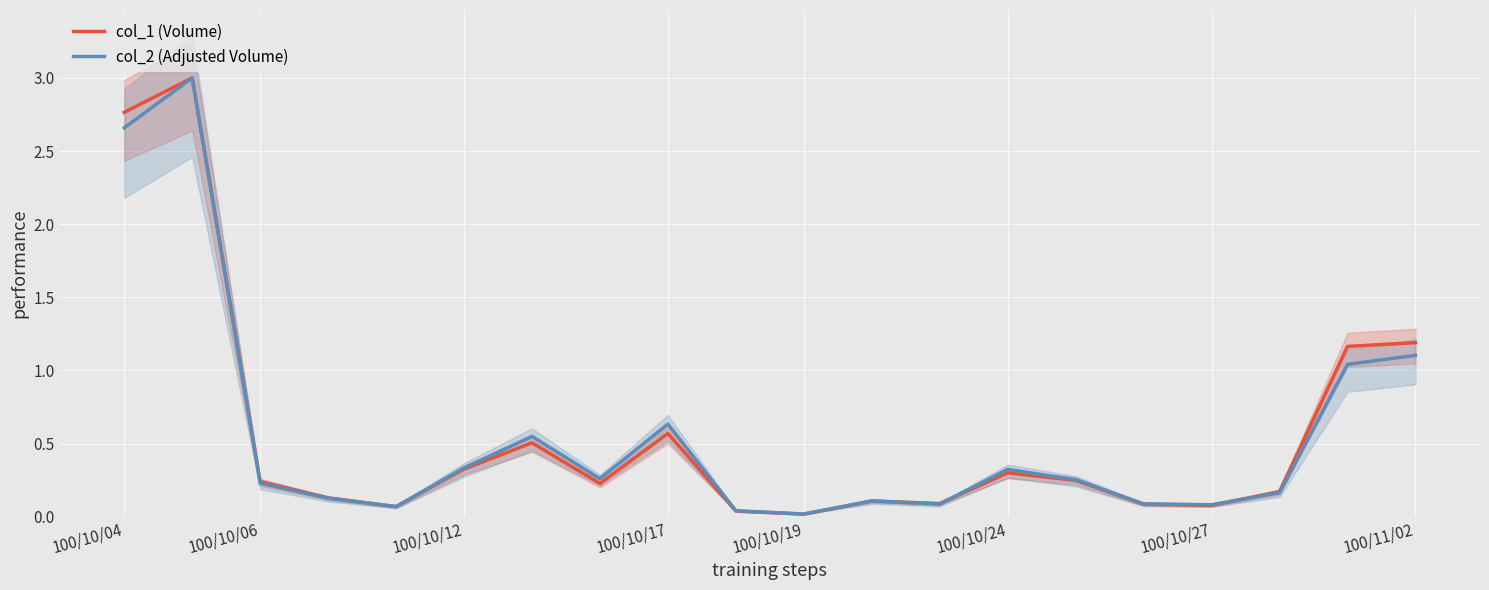

Rank the series at 17 from lowest to highest value.

col_2 (Adjusted Volume), col_1 (Volume)